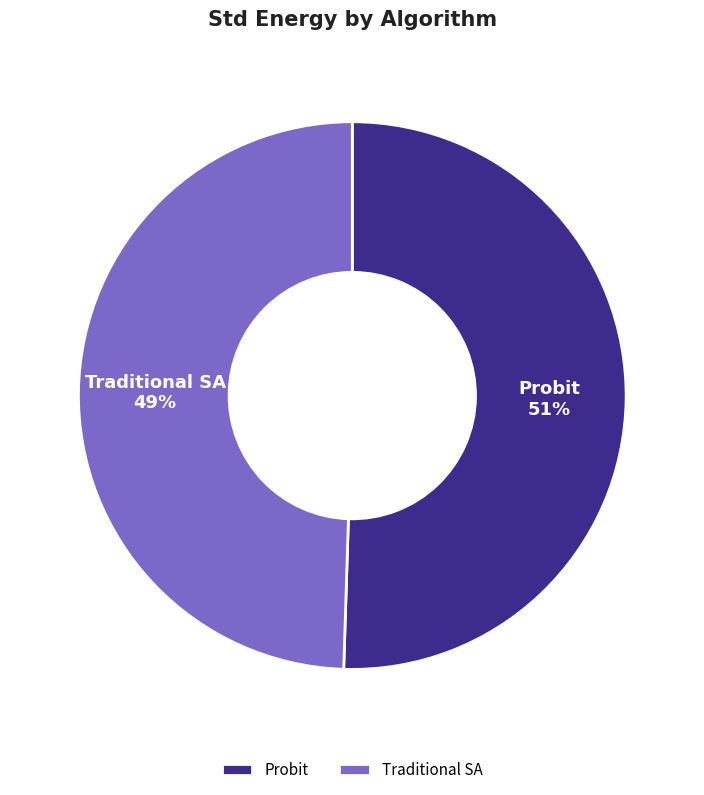

Which has a higher value, Traditional SA or Probit?

Probit